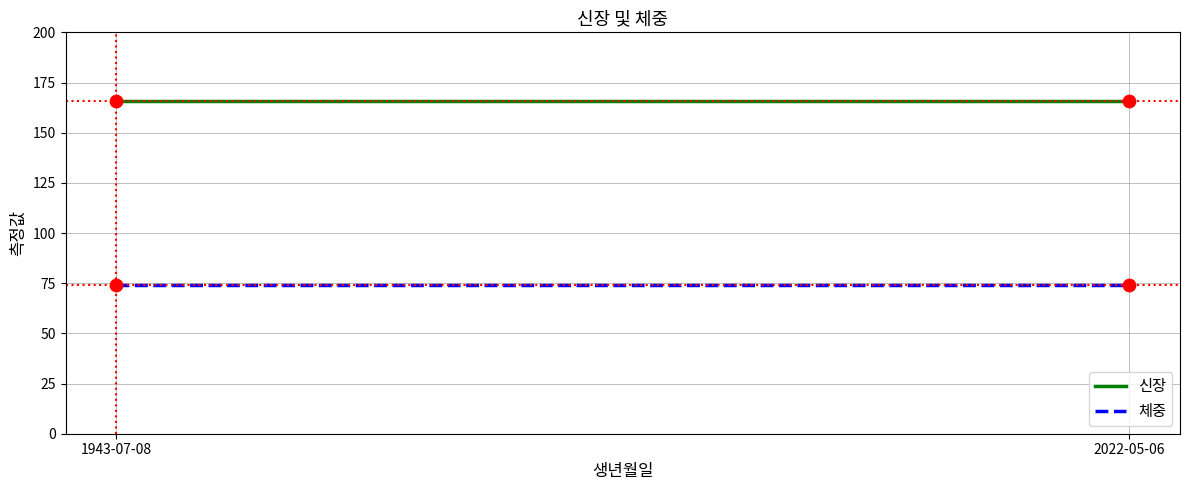

What are all the series names shown in the legend?

신장, 체중